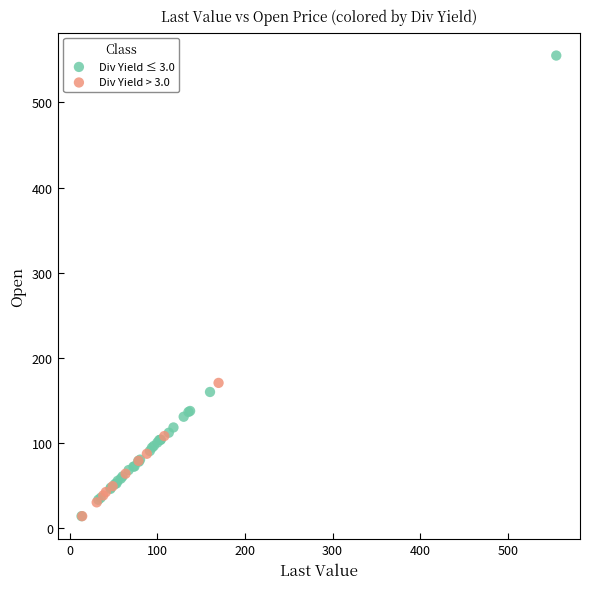

Which series has the largest Y range (max minus min)?

Div Yield ≤ 3.0